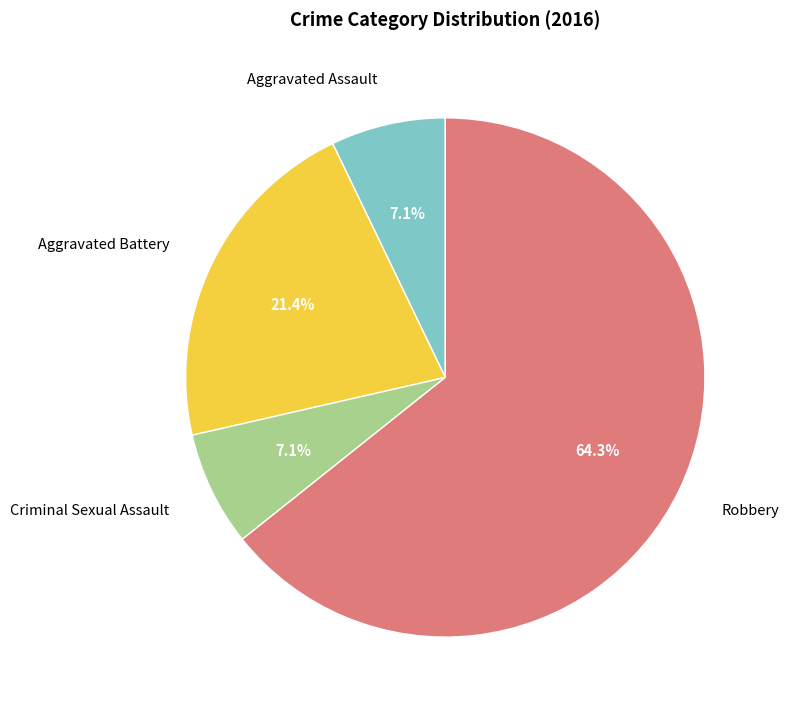

What is the largest slice in the pie chart?

Robbery